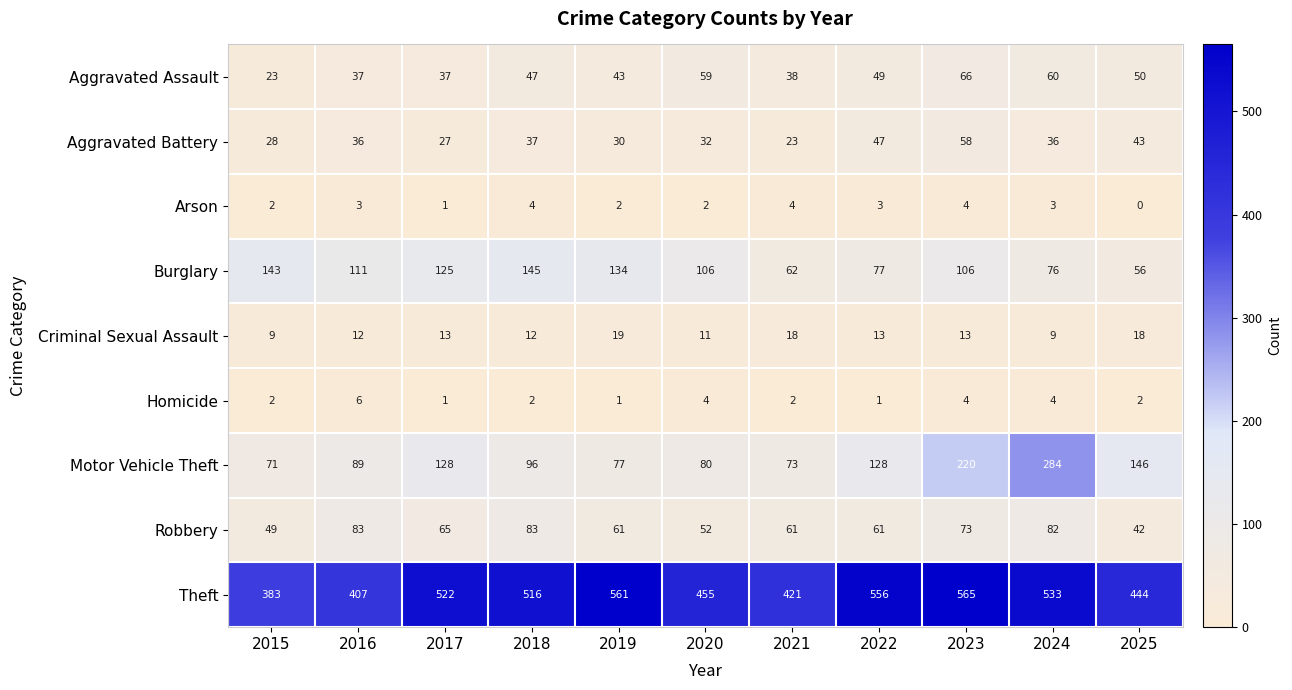

At which label does Burglary first exceed 106?

2015